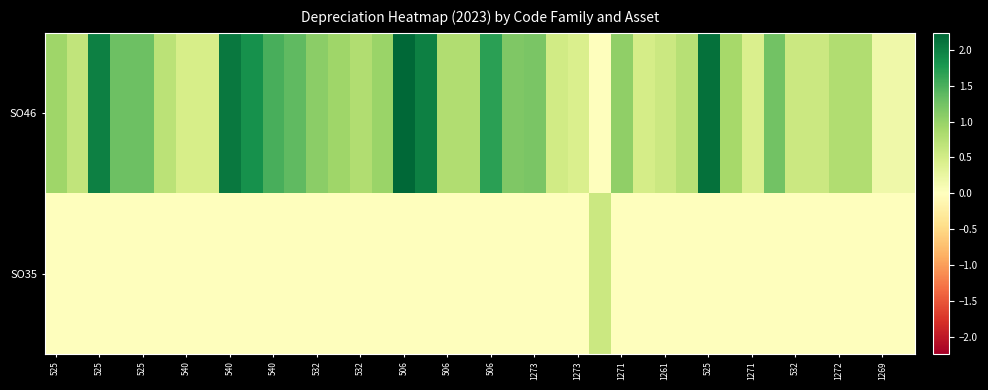

Reading left to right, extract all data points from this chart.

SO46: 940800.0	648000.0	2000000.0	1292165.9	1292165.9	701132.1	467421.4	467421.4	2080000.0	1840000.0	1520000.0	1367200.0	1072000.0	928000.0	800000.0	976000.0	2240000.0	2000000.0	791120.0	791120.0	1693601.5	1166281.0	1200000.0	524974.9	432937.0	0.0	1040000.0	480000.0	574327.5	747115.2	2152000.0	880000.0	437050.9	1248000.0	565911.1	565911.1	801746.5	801746.5	185318.4	185318.4
SO35: 0.0	0.0	0.0	0.0	0.0	0.0	0.0	0.0	0.0	0.0	0.0	0.0	0.0	0.0	0.0	0.0	0.0	0.0	0.0	0.0	0.0	0.0	0.0	0.0	0.0	560000.0	0.0	0.0	0.0	0.0	0.0	0.0	0.0	0.0	0.0	0.0	0.0	0.0	0.0	0.0